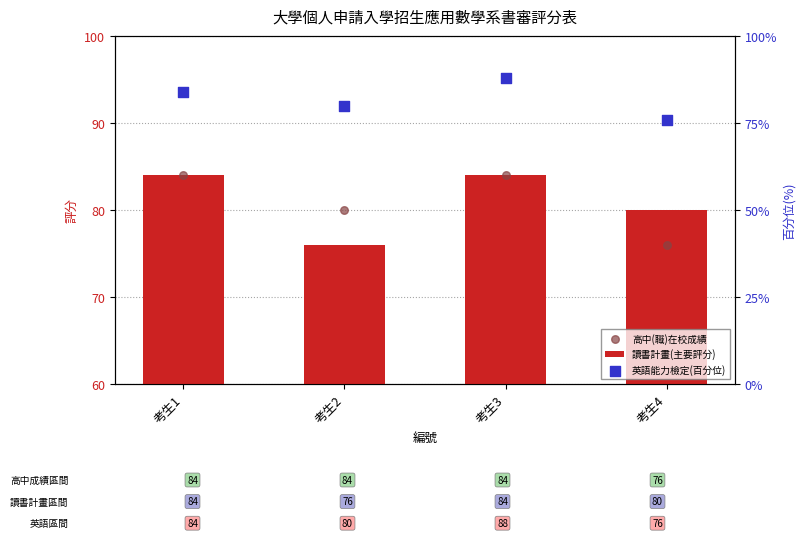

Which category has the lowest value in the 讀書計畫(主要評分) series?

考生2